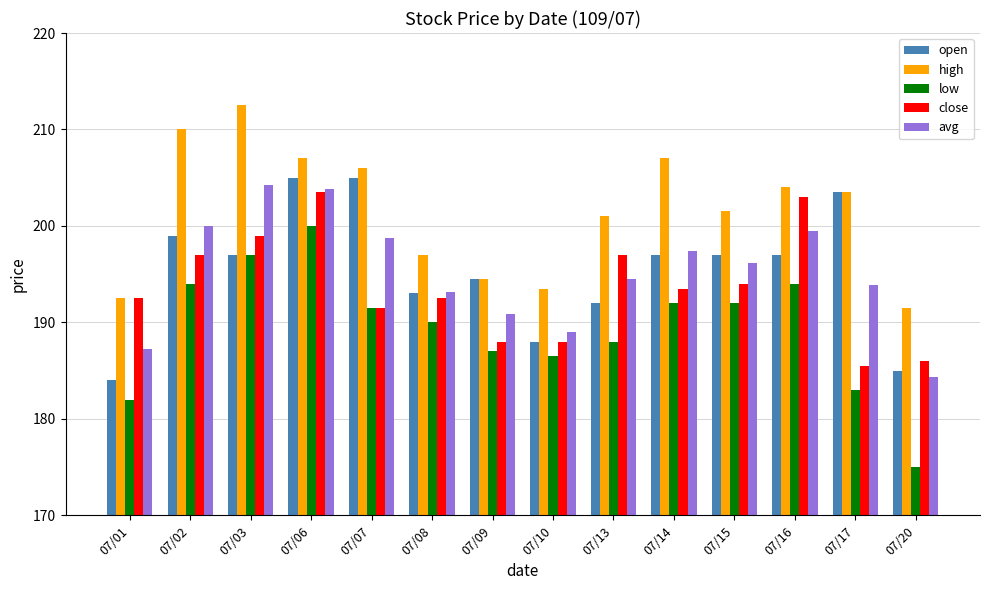

What are all the series names shown in the legend?

open, high, low, close, avg